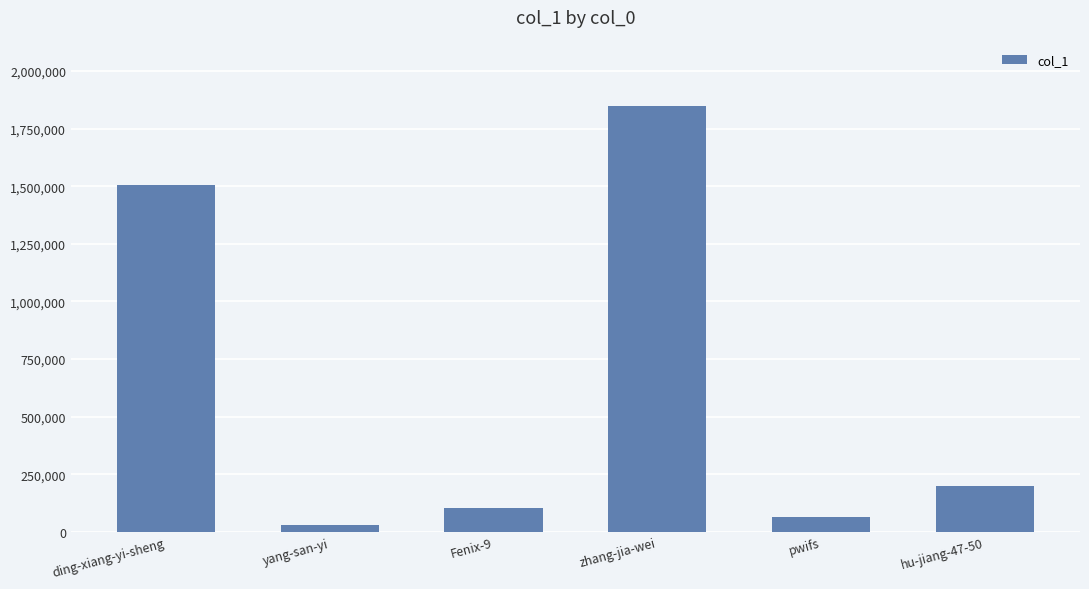

Where is the data nearest to the value 937659?

ding-xiang-yi-sheng